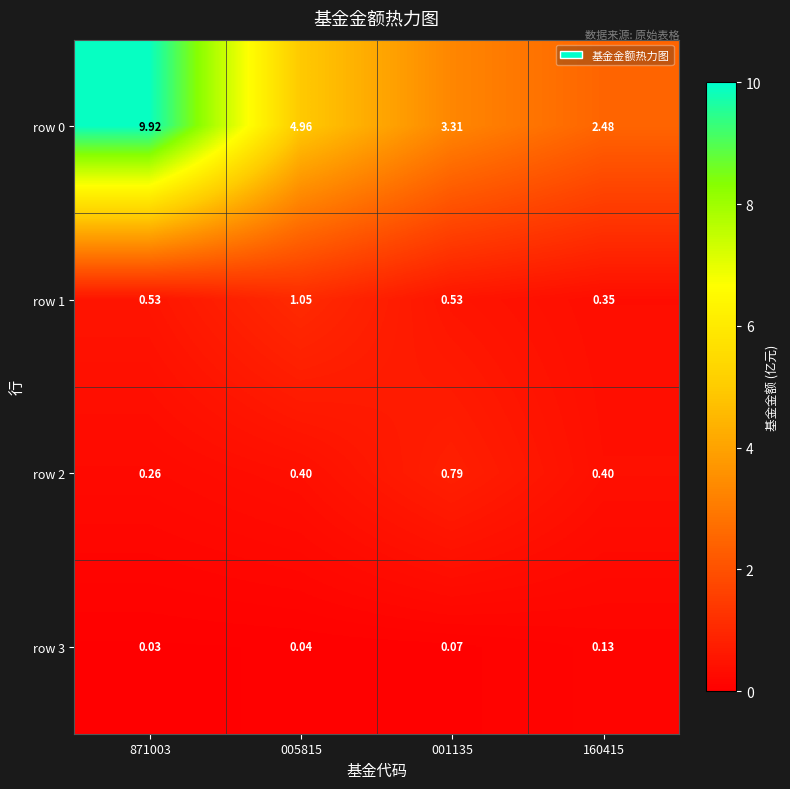

Is the value of row 1 at 001135 greater than the value of row 3 at 871003?

Yes